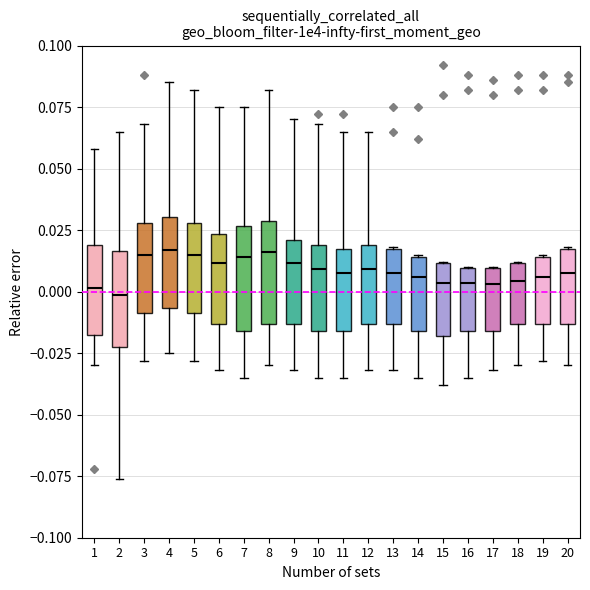

Reading left to right, transcribe this box plot: for each box, give where its median line is, the range the box spans, and where its two whiskers end, as read against the y-axis. The values are not printed on the chart, so give them approximately, as read against the axis.

1: median 0.000, box -0.015 to 0.020, whiskers -0.030 to 0.060
2: median 0.000, box -0.020 to 0.015, whiskers -0.075 to 0.065
3: median 0.015, box -0.010 to 0.030, whiskers -0.030 to 0.070
4: median 0.015, box -0.005 to 0.030, whiskers -0.025 to 0.085
5: median 0.015, box -0.010 to 0.030, whiskers -0.030 to 0.080
6: median 0.010, box -0.015 to 0.025, whiskers -0.030 to 0.075
7: median 0.015, box -0.015 to 0.025, whiskers -0.035 to 0.075
8: median 0.015, box -0.015 to 0.030, whiskers -0.030 to 0.080
9: median 0.010, box -0.015 to 0.020, whiskers -0.030 to 0.070
10: median 0.010, box -0.015 to 0.020, whiskers -0.035 to 0.070
11: median 0.010, box -0.015 to 0.015, whiskers -0.035 to 0.065
12: median 0.010, box -0.015 to 0.020, whiskers -0.030 to 0.065
13: median 0.010, box -0.015 to 0.015, whiskers -0.030 to 0.020
14: median 0.005, box -0.015 to 0.015, whiskers -0.035 to 0.015
15: median 0.005, box -0.020 to 0.010, whiskers -0.040 to 0.010
16: median 0.005, box -0.015 to 0.010, whiskers -0.035 to 0.010
17: median 0.005, box -0.015 to 0.010, whiskers -0.030 to 0.010
18: median 0.005, box -0.015 to 0.010, whiskers -0.030 to 0.010
19: median 0.005, box -0.015 to 0.015, whiskers -0.030 to 0.015
20: median 0.010, box -0.015 to 0.015, whiskers -0.030 to 0.020